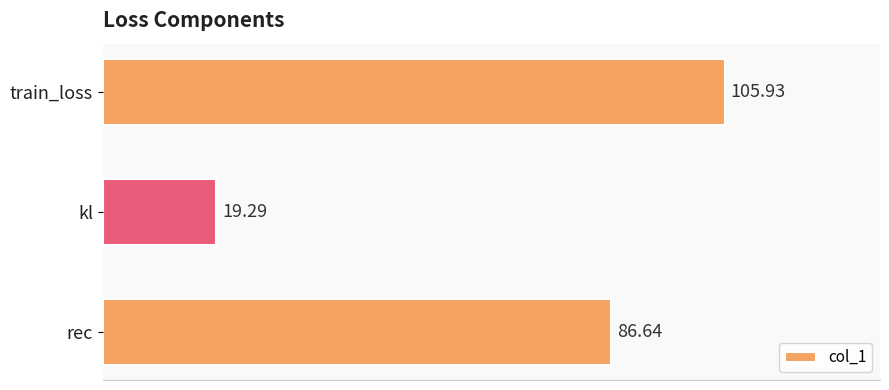

At which label is the value closest to 62?

rec